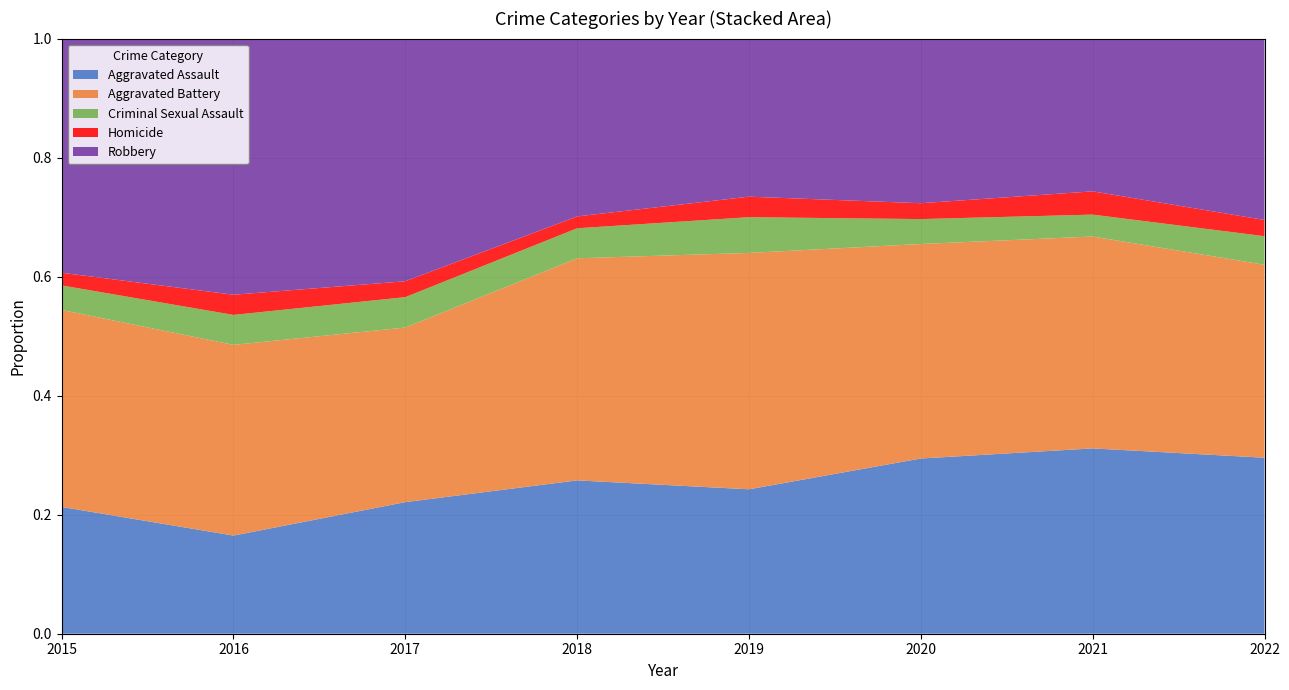

Reading right to left, what are all the values shown in this chart?

Aggravated Assault: 2022=228	2021=279	2020=232	2019=190	2018=194	2017=199	2016=141	2015=150
Aggravated Battery: 2022=250	2021=319	2020=284	2019=311	2018=281	2017=264	2016=274	2015=233
Criminal Sexual Assault: 2022=37	2021=33	2020=33	2019=47	2018=38	2017=46	2016=43	2015=29
Homicide: 2022=21	2021=35	2020=21	2019=27	2018=15	2017=24	2016=29	2015=15
Robbery: 2022=235	2021=230	2020=218	2019=208	2018=225	2017=367	2016=368	2015=277